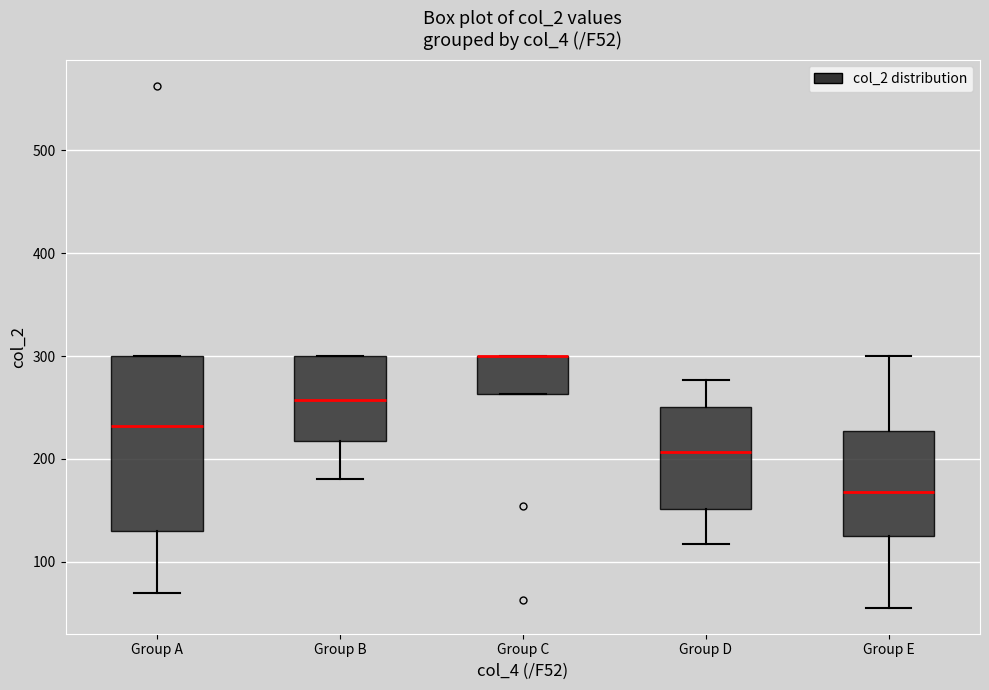

Where is the lower edge of the box for Group B on the y-axis? The values are not printed on the chart, so give them approximately, as read against the axis.

220